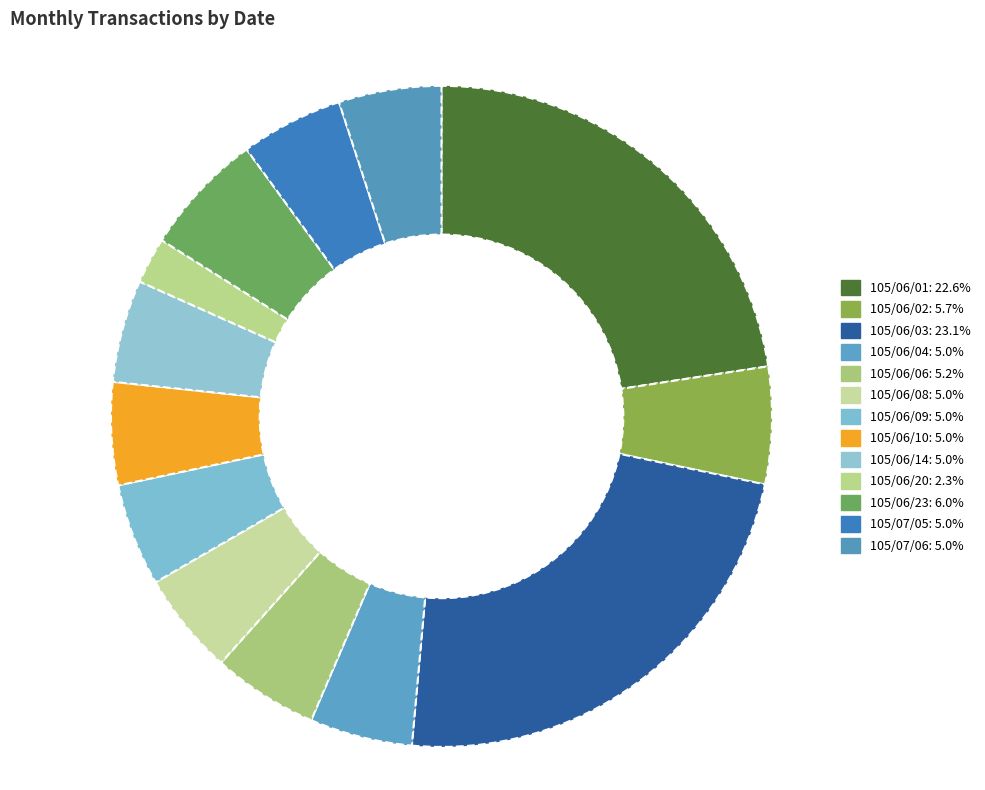

What is the ratio of the value at 105/06/20 to the value at 105/07/05?

0.5